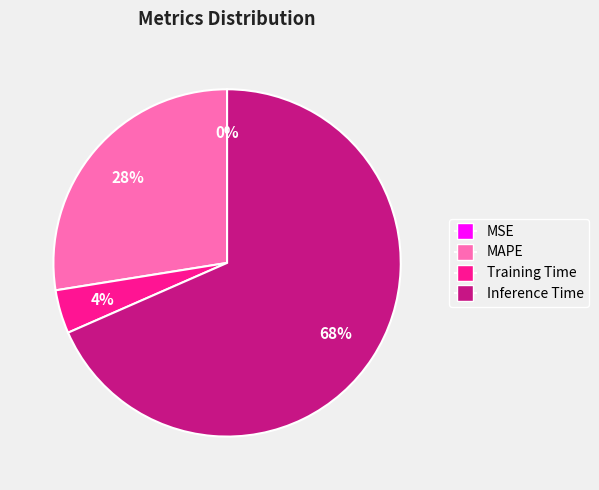

Do Training Time and Inference Time together represent more than half of the pie?

Yes